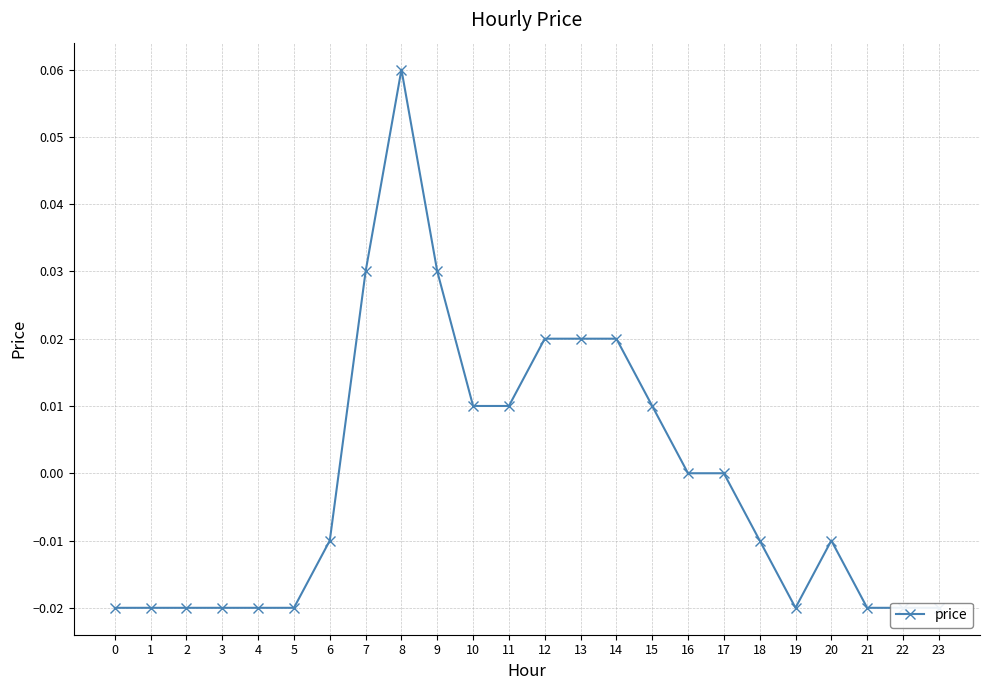

At which category does the data reach its first local valley?

19